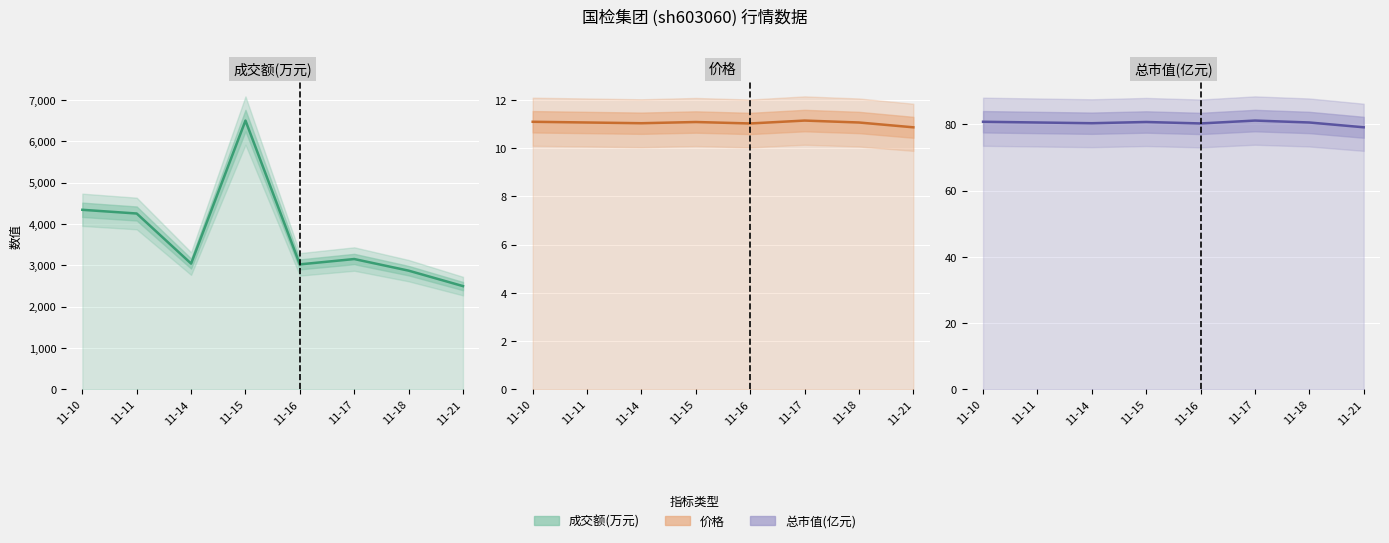

How many data points in 价格 are above 11?

7